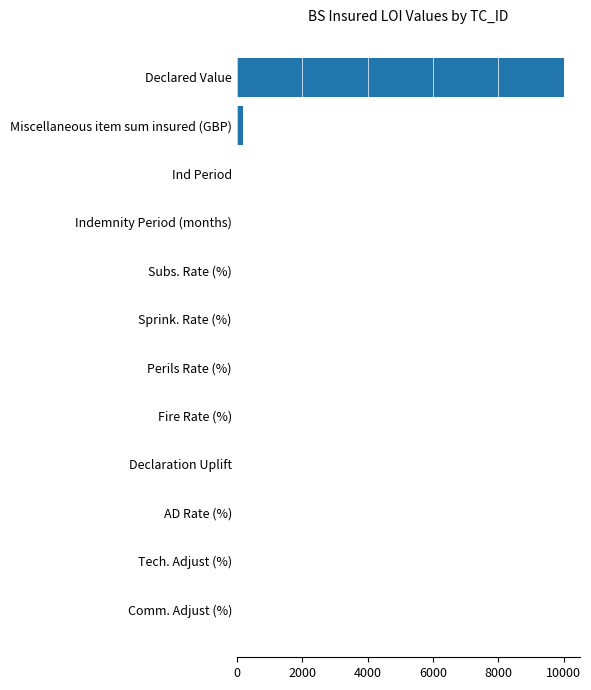

True or false: the data shows 16377 at Declared Value.

False